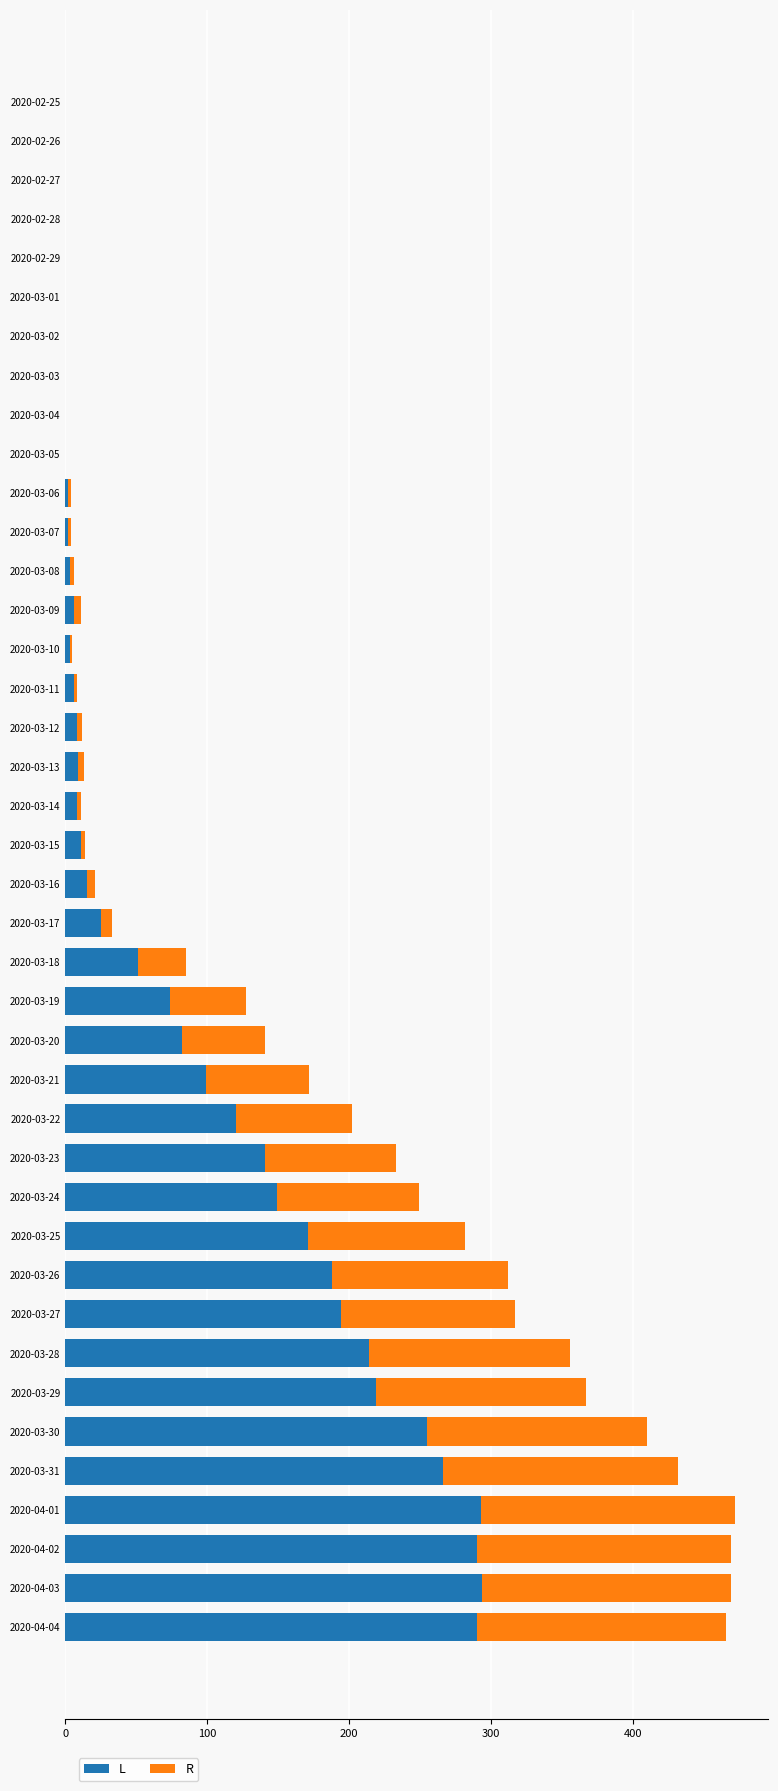

Is it true that L equals 188 at 2020-03-26?

True